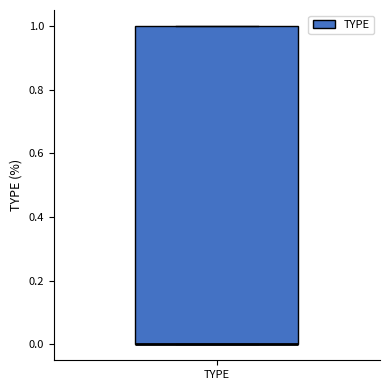

Read this box plot against the y-axis: the position of the median line, the range covered by the box, and the ends of both whiskers. The values are not printed on the chart, so give them approximately, as read against the axis.

median 0 (drawn on the box's lower edge), box 0 to 1, whiskers 0 to 1